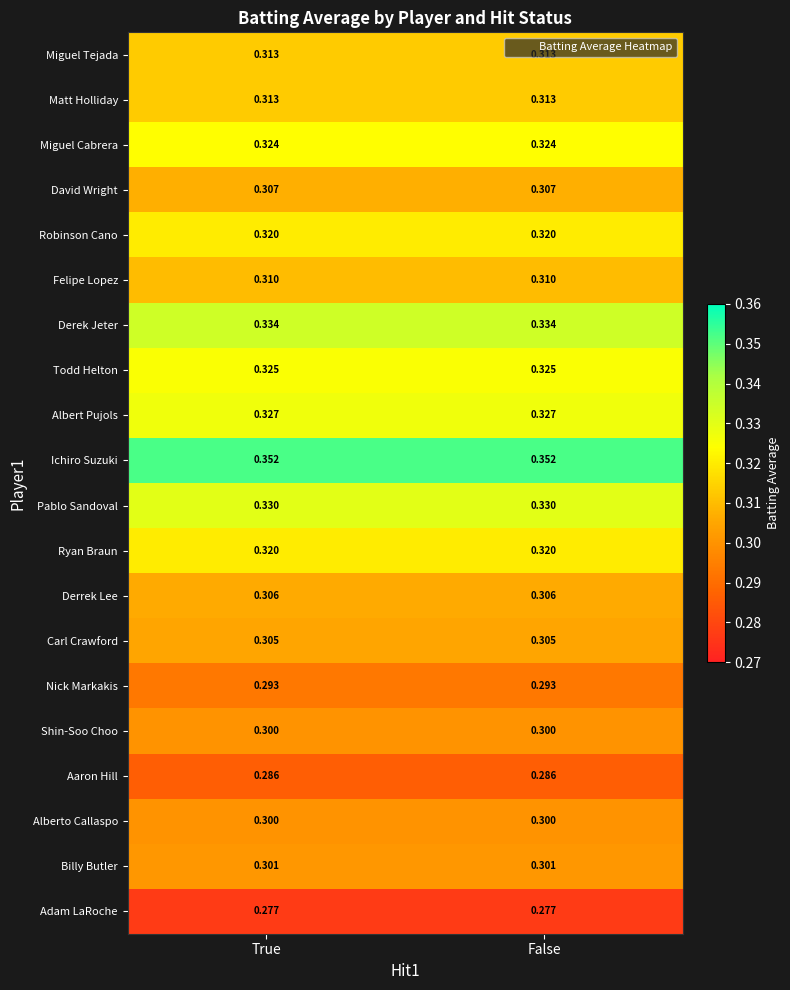

Which series has the largest total across all categories?

Ichiro Suzuki